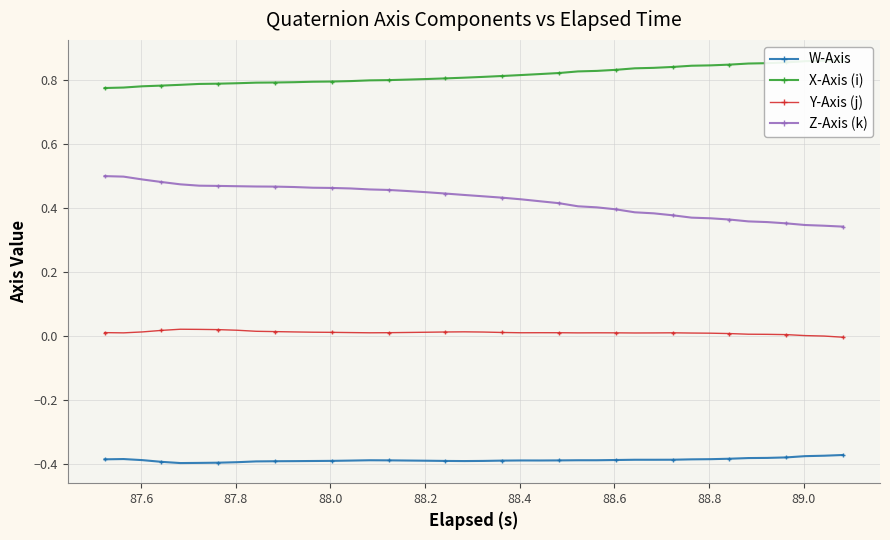

List the series in order of their overall mean, lowest first.

W-Axis, Y-Axis (j), Z-Axis (k), X-Axis (i)